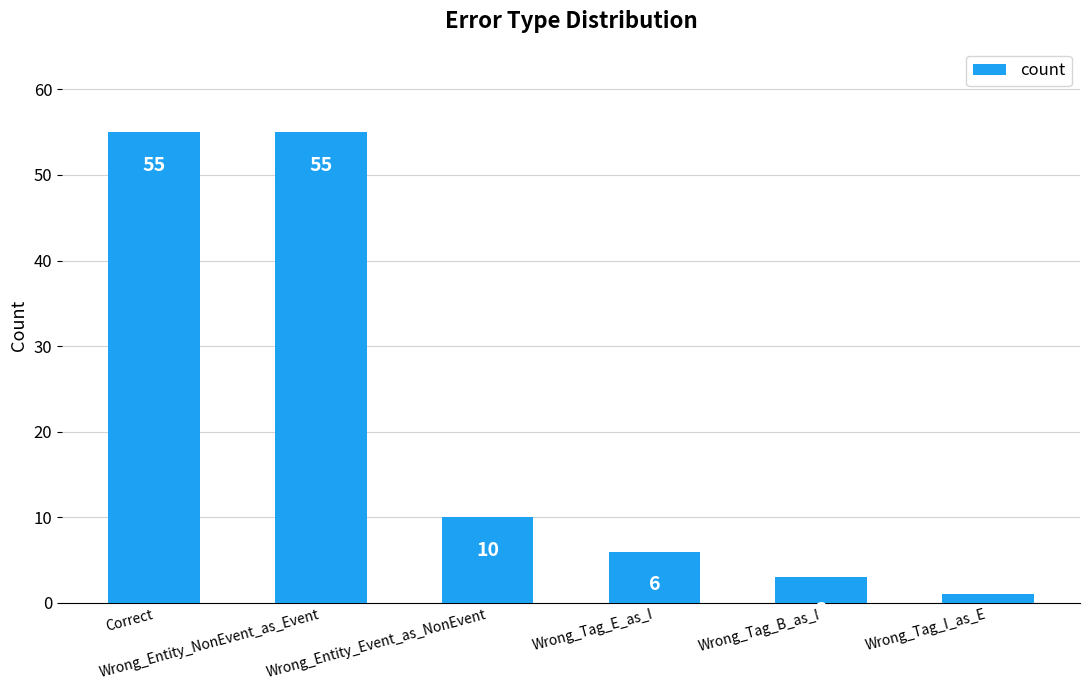

What is the difference between the maximum and second lowest values?

52